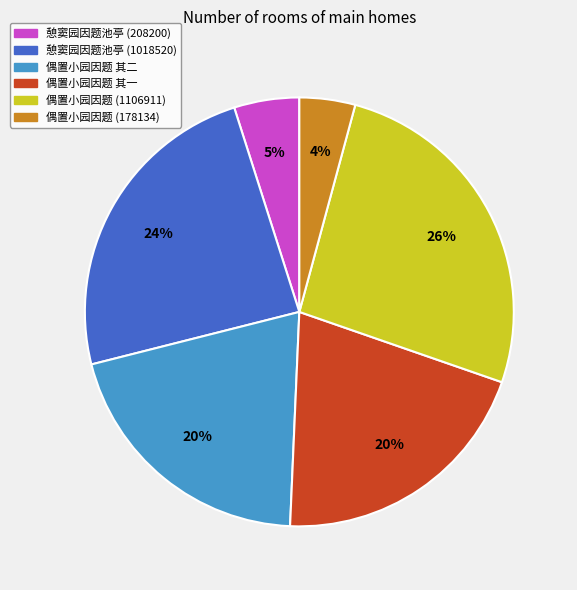

What percentage is the 憩窦园因题池亭 (1018520) slice, to the nearest percent?

24%